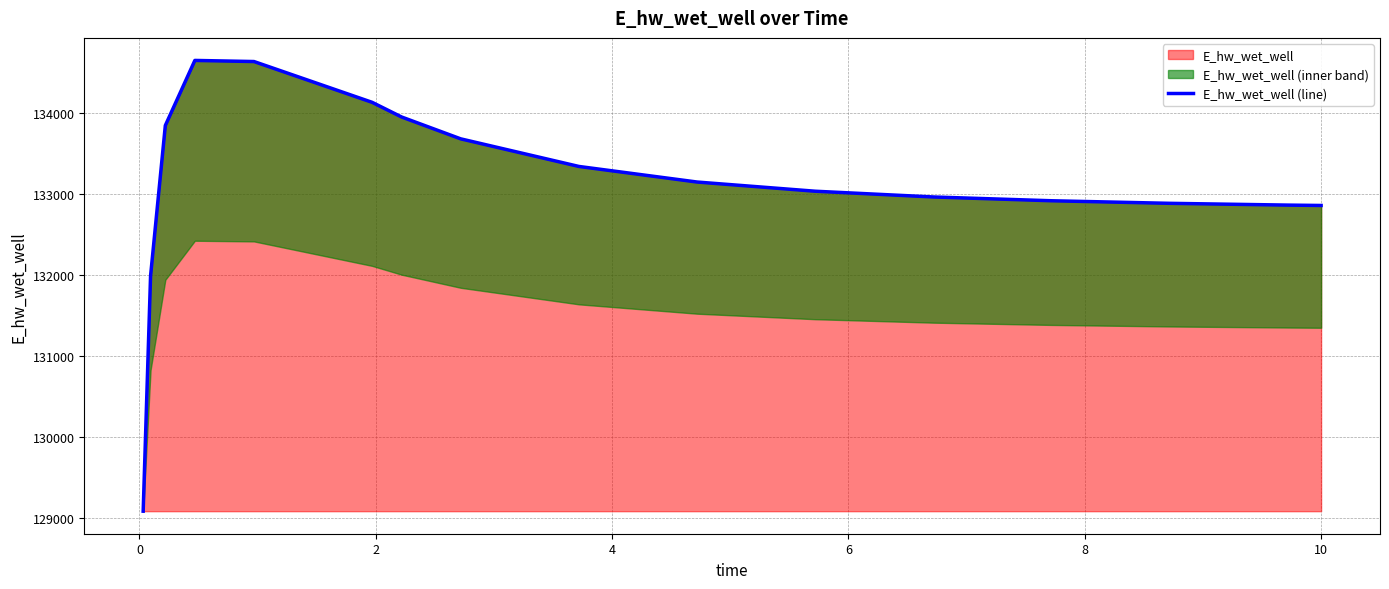

How many values are below 133150?

8